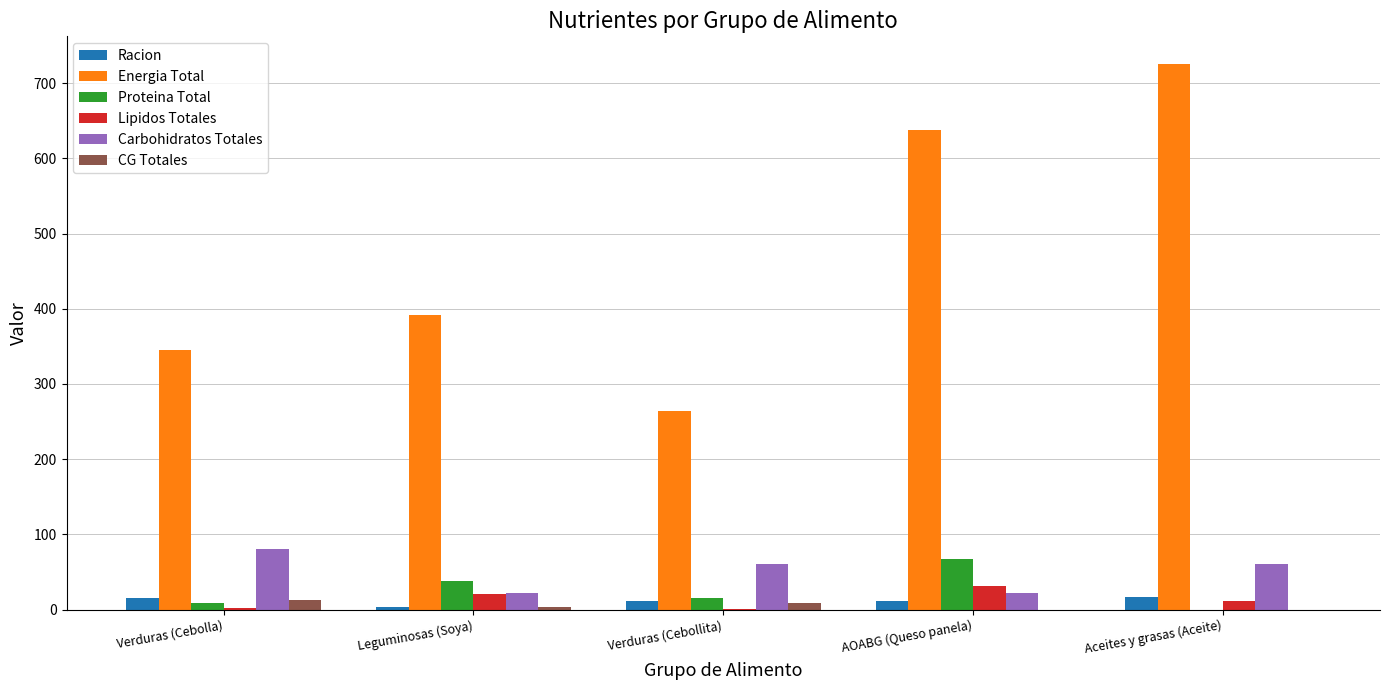

What is the total value across all series at AOABG (Queso panela)?

768.9